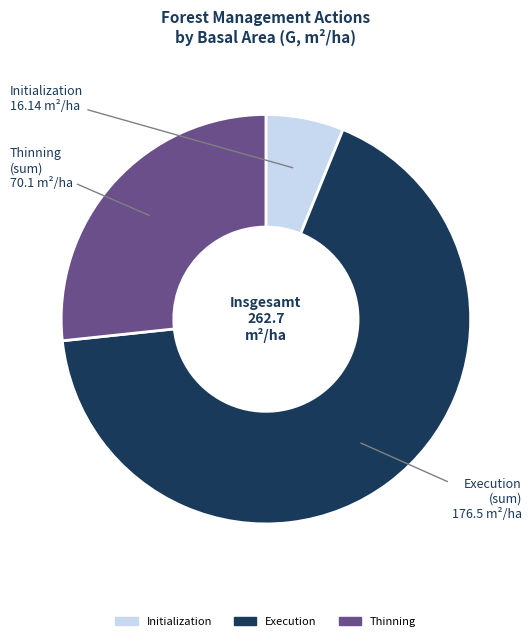

Does any single category account for the majority?

Yes